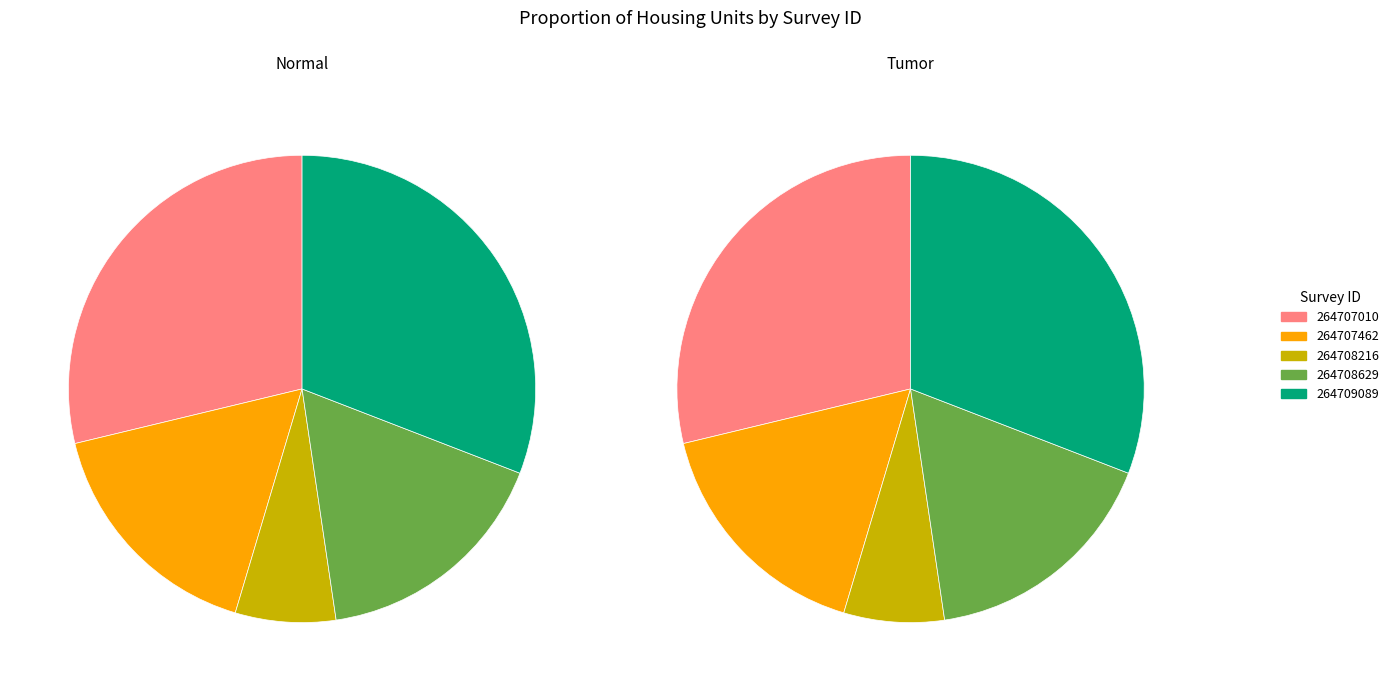

Rank the categories by Tumor value from highest to lowest.

264709089, 264707010, 264708629, 264707462, 264708216